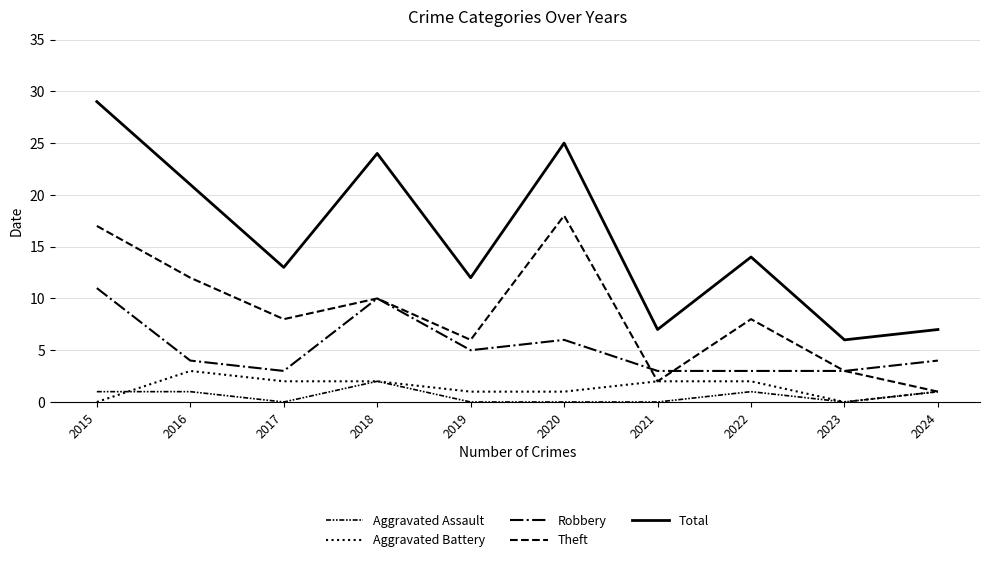

How many lines are shown in the chart?

5